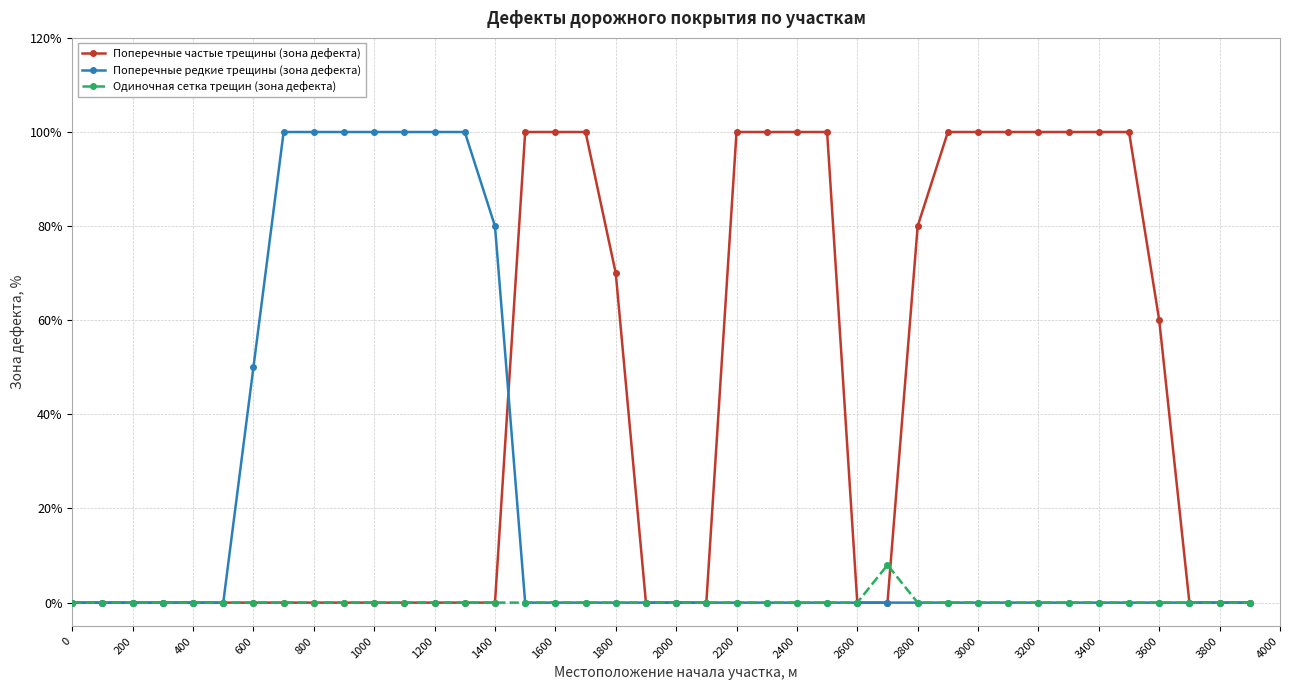

List the series in order of their overall mean, lowest first.

Одиночная сетка трещин (зона дефекта), Поперечные редкие трещины (зона дефекта), Поперечные частые трещины (зона дефекта)